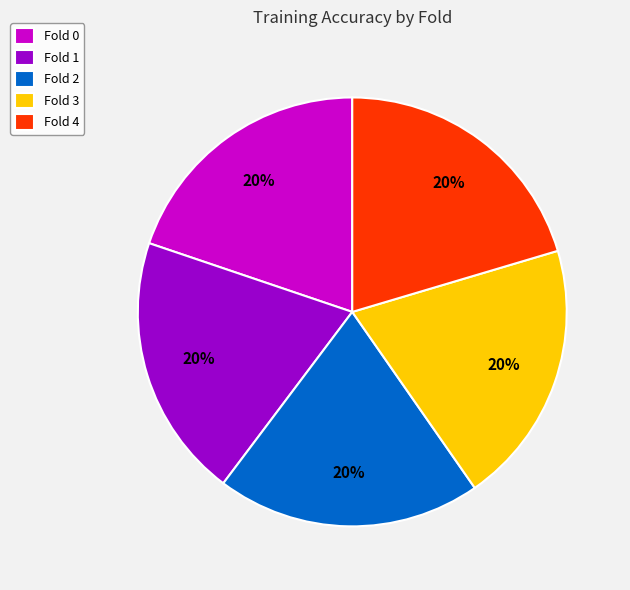

To the nearest percent, what portion does Fold 0 represent?

20%